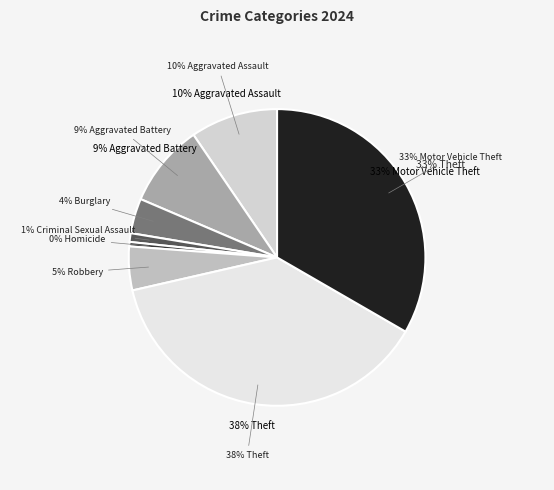

Combined, do Burglary and Criminal Sexual Assault account for over 50%?

No